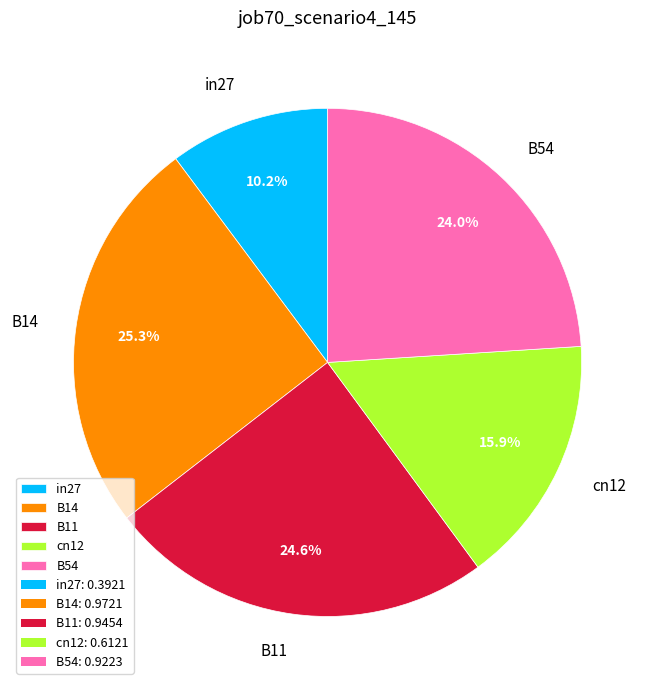

How much of the chart is everything except cn12?

84.1%